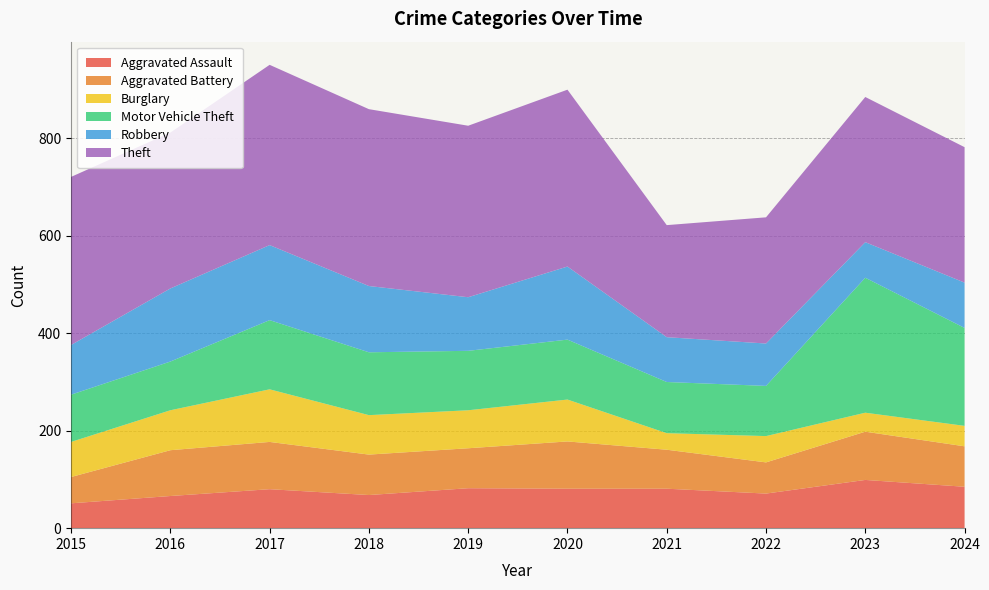

Reading right to left, list all the values displayed in this chart.

Aggravated Assault: 2024=85	2023=99	2022=71	2021=81	2020=81	2019=82	2018=68	2017=80	2016=66	2015=51
Aggravated Battery: 2024=83	2023=99	2022=64	2021=80	2020=97	2019=82	2018=83	2017=97	2016=94	2015=54
Burglary: 2024=42	2023=39	2022=54	2021=34	2020=86	2019=78	2018=81	2017=108	2016=82	2015=72
Motor Vehicle Theft: 2024=201	2023=277	2022=103	2021=105	2020=123	2019=122	2018=129	2017=142	2016=100	2015=97
Robbery: 2024=93	2023=73	2022=87	2021=92	2020=150	2019=110	2018=136	2017=154	2016=150	2015=102
Theft: 2024=278	2023=298	2022=259	2021=230	2020=363	2019=352	2018=363	2017=370	2016=320	2015=345